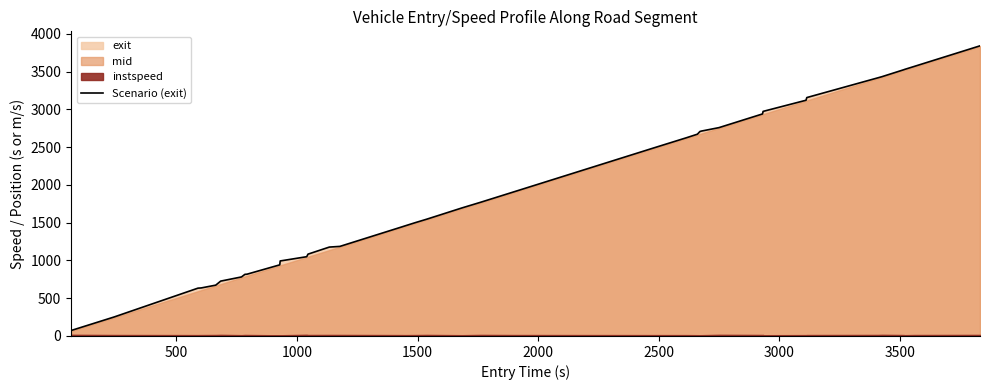

The chart shows a value of 401.3 at 17. True or false?

False